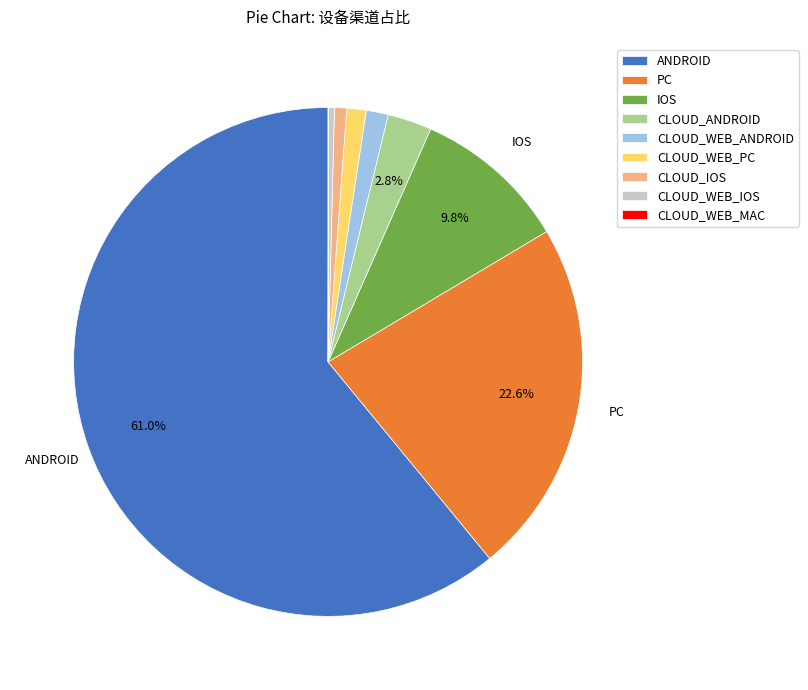

What is the largest slice in the pie chart?

ANDROID